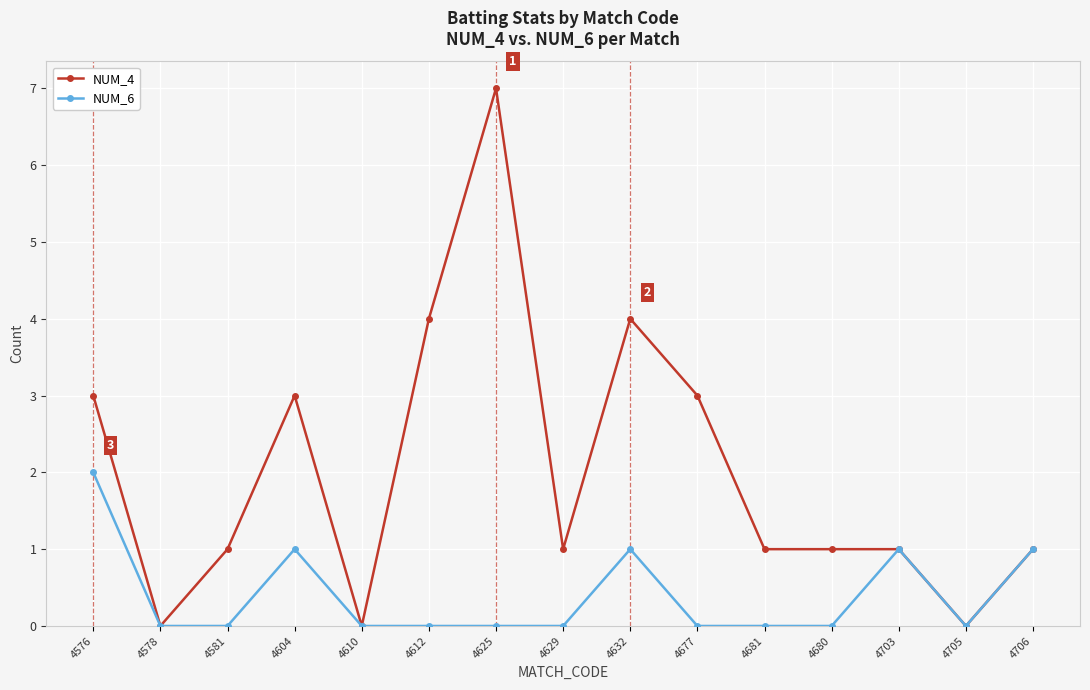

Reading left to right, transcribe all the data shown in this chart.

NUM_4: 3	0	1	3	0	4	7	1	4	3	1	1	1	0	1
NUM_6: 2	0	0	1	0	0	0	0	1	0	0	0	1	0	1